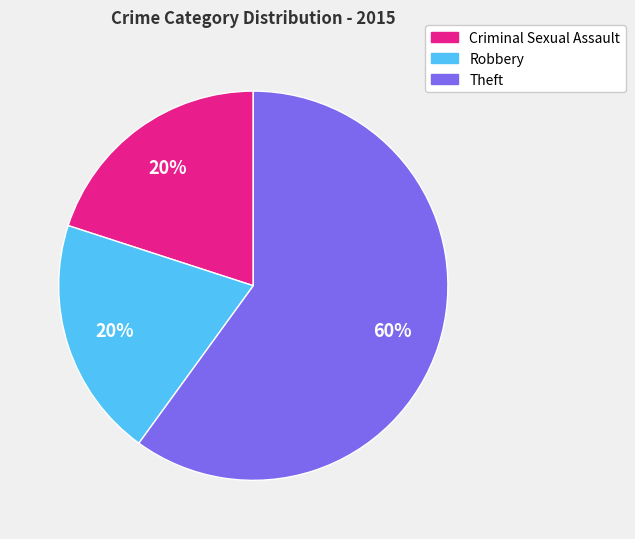

What is the ratio of the value at Criminal Sexual Assault to the value at Robbery?

1.0